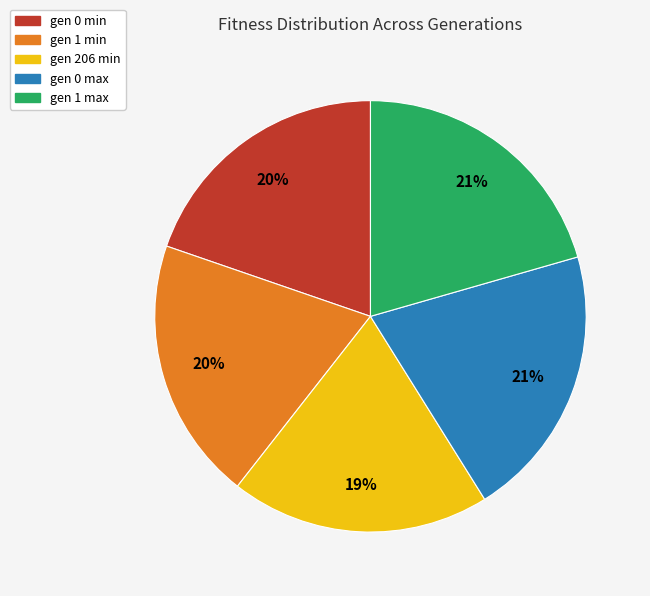

The gen 1 min slice represents 20% of the pie. True or false?

True